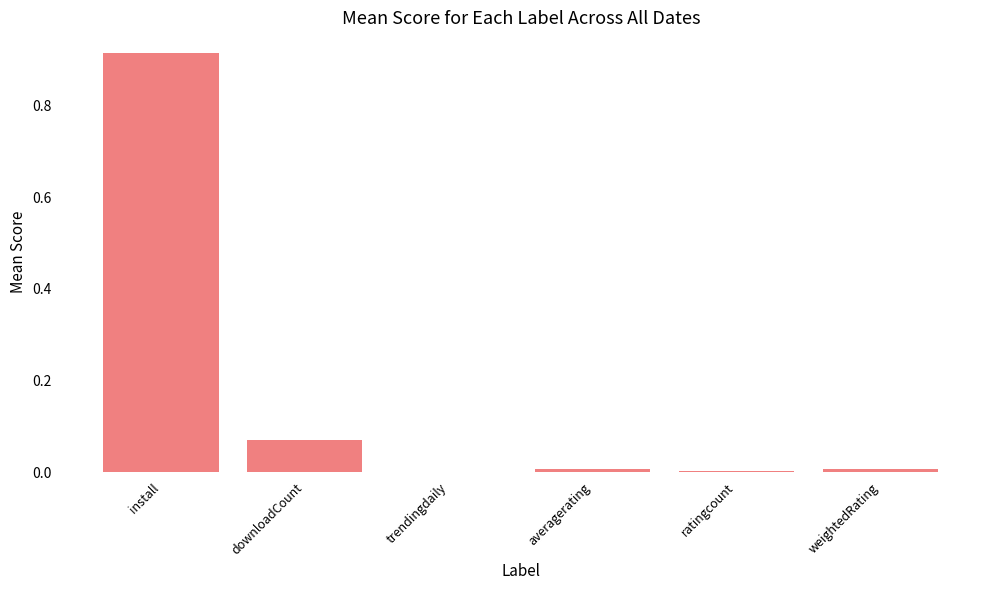

Reading left to right, transcribe all the data shown in this chart.

0.9	0.1	0.0	0.0	0.0	0.0